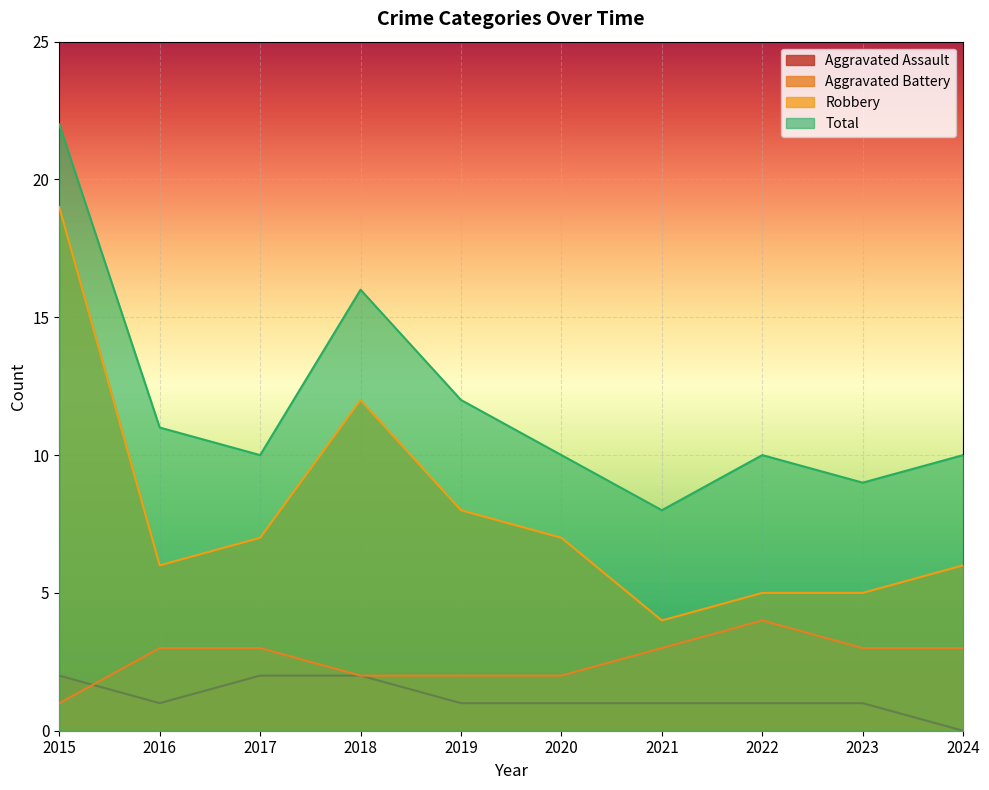

What is the minimum value for Total?

8